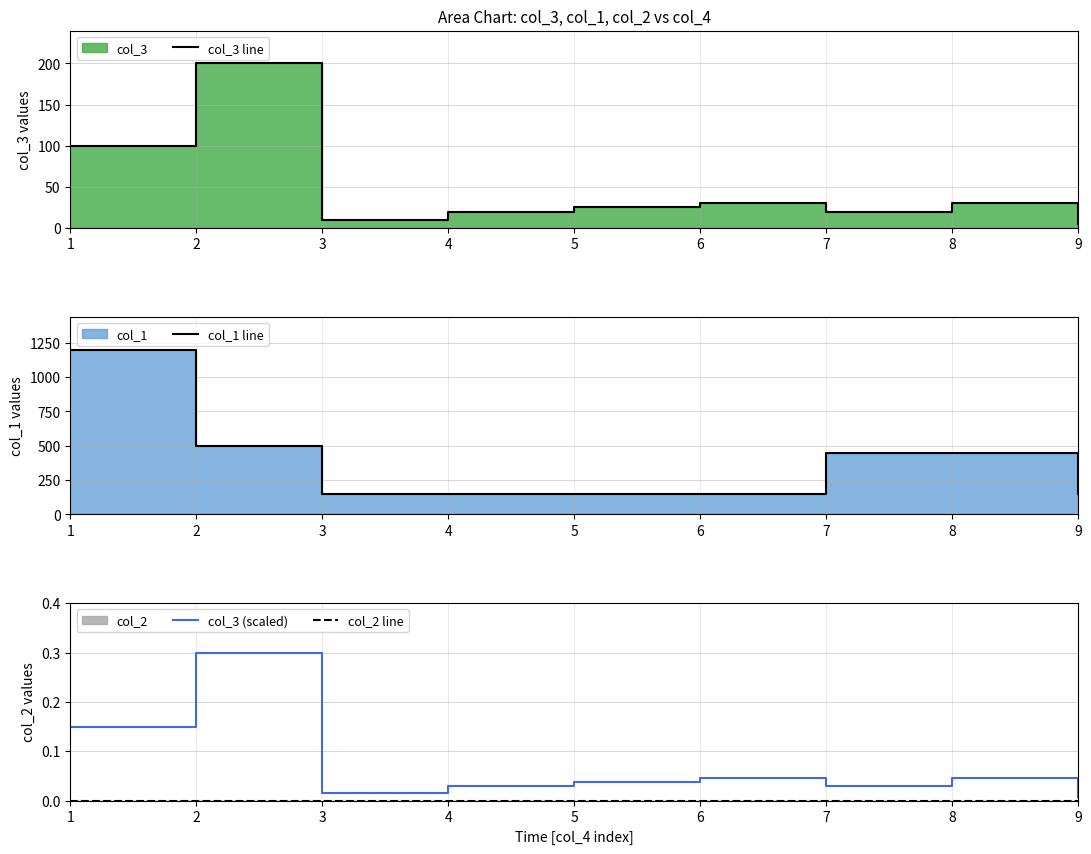

Is it true that col_1 line equals 658.2 at 8?

False